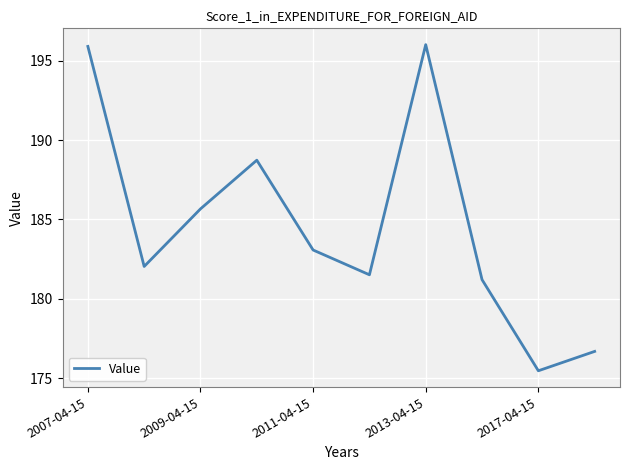

What is the difference between the maximum and minimum values?

20.6